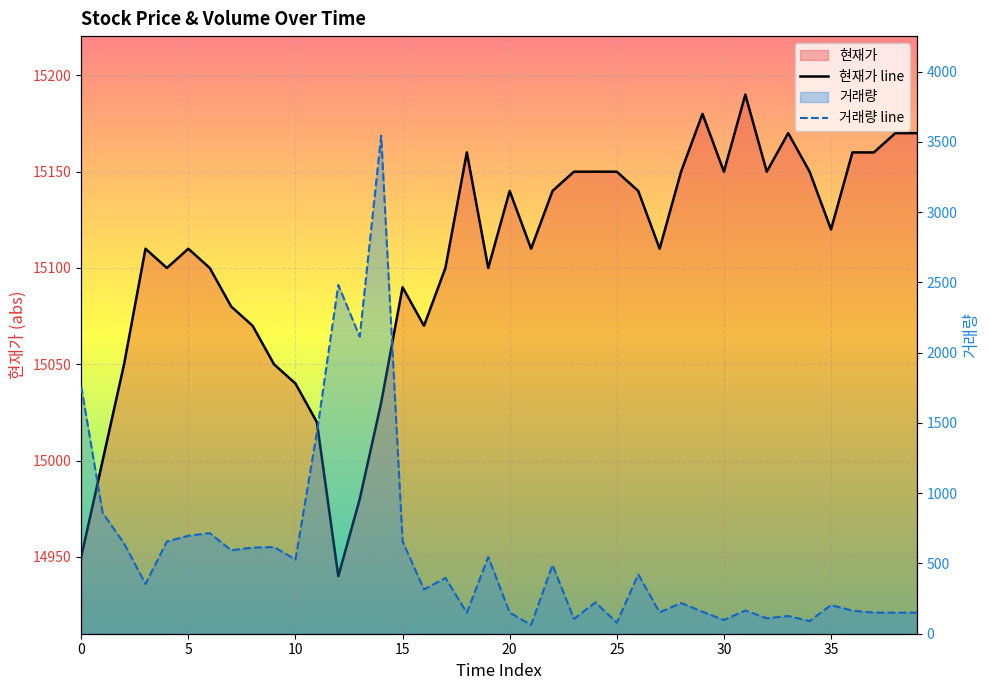

What is the lowest value of the 거래량 series?

63